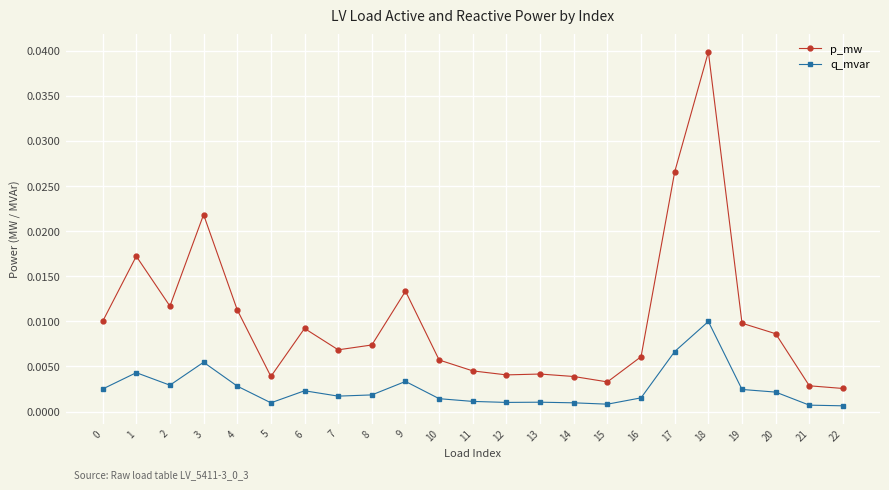

Rank the series at 17 from lowest to highest value.

q_mvar, p_mw